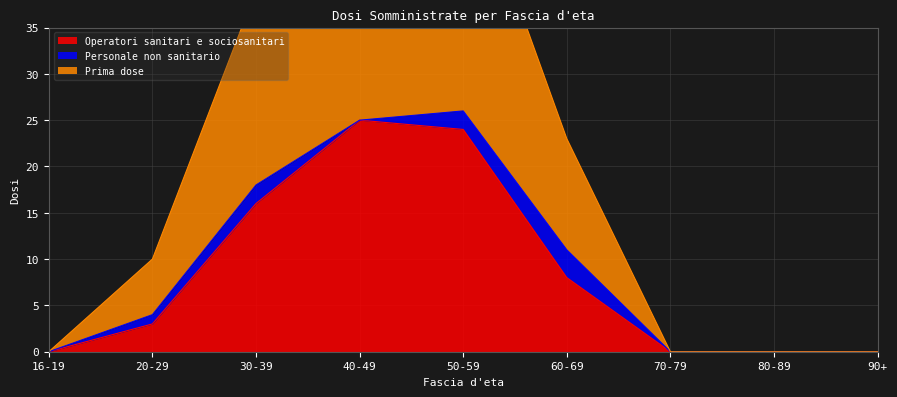

The value of Operatori sanitari e sociosanitari at 60-69 is 8. True or false?

True